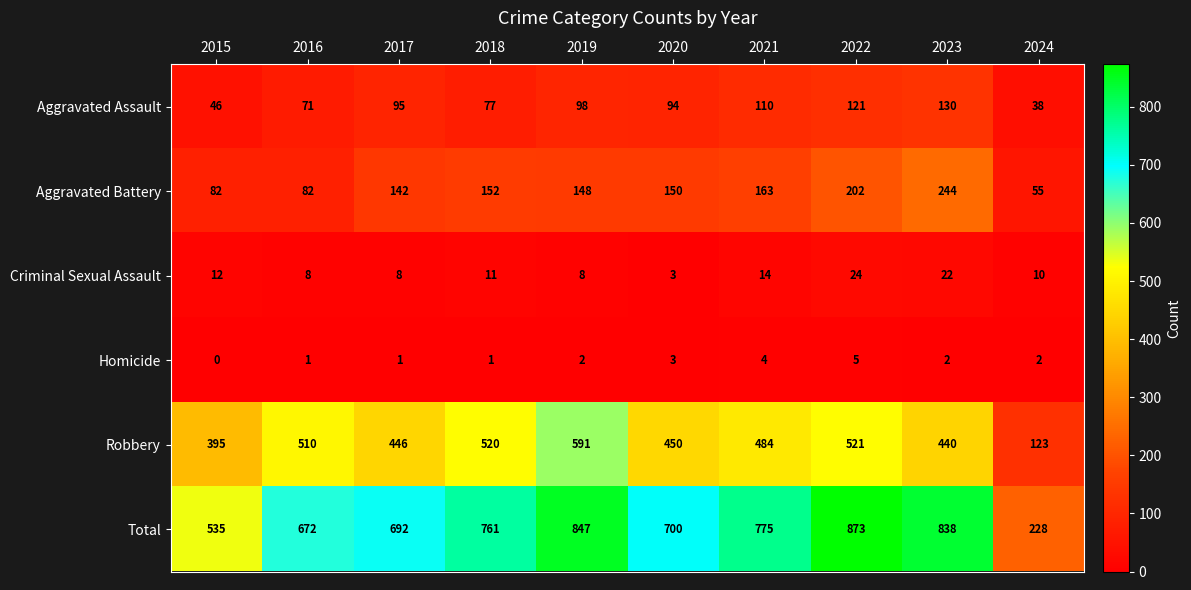

What is the sum of the Aggravated Assault values at 2017 and 2023?

225